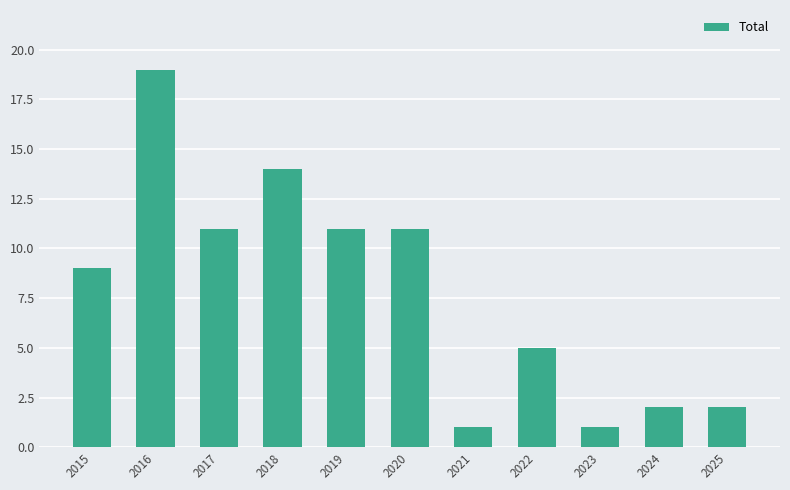

The value at 2020 is 11. True or false?

True